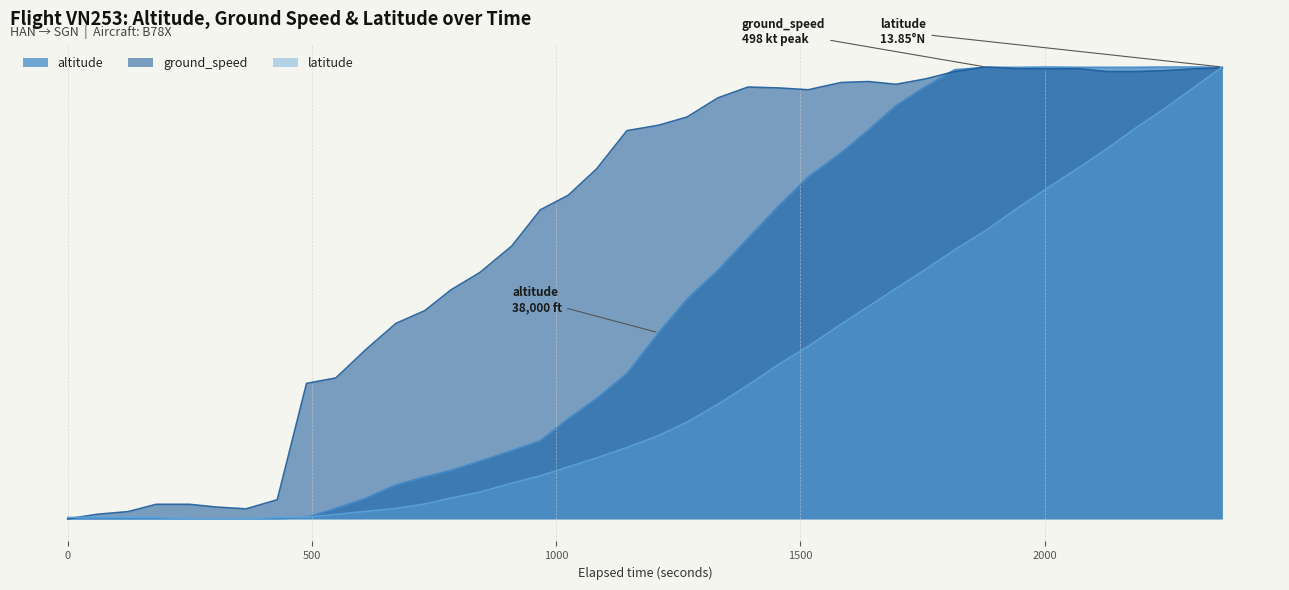

Is it true that altitude equals 14167.4 at 32?

False